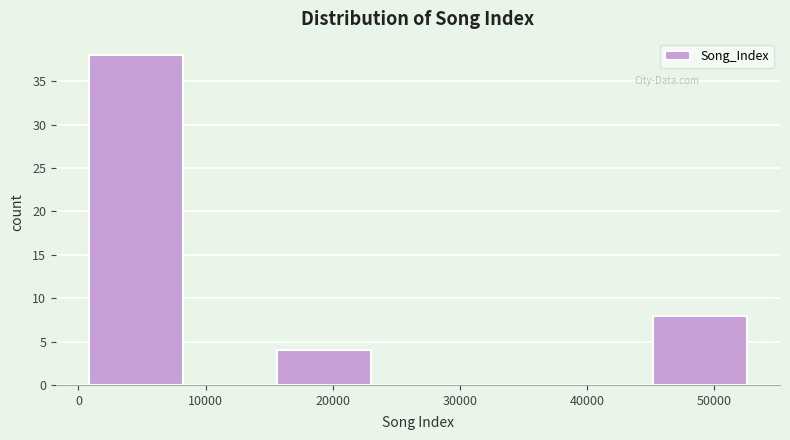

Reading left to right, list every bar in this chart as the range it spans on the x-axis followed by its height. Neither the bar edges nor the heights are printed on the chart, so give them approximately, as read against the axes.

1000 to 8000: 38
8000 to 16000: 0
16000 to 23000: 4
23000 to 30000: 0
30000 to 38000: 0
38000 to 45000: 0
45000 to 53000: 8